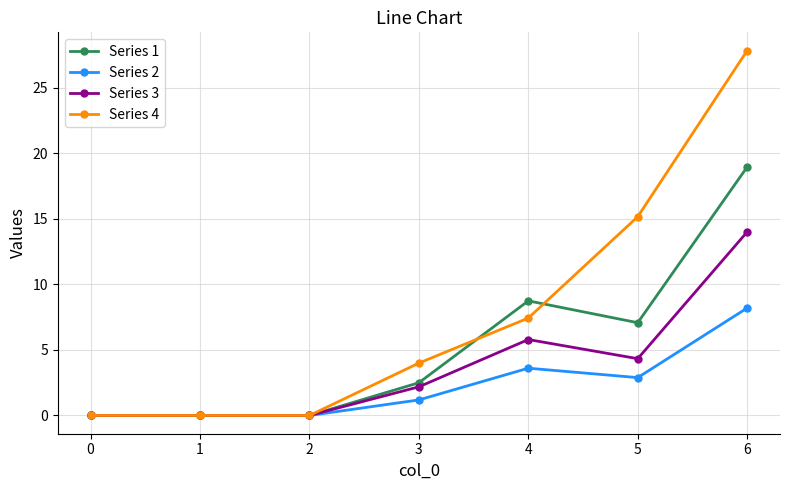

What is the difference between the second highest and minimum values in the Series 2 series?

3.6